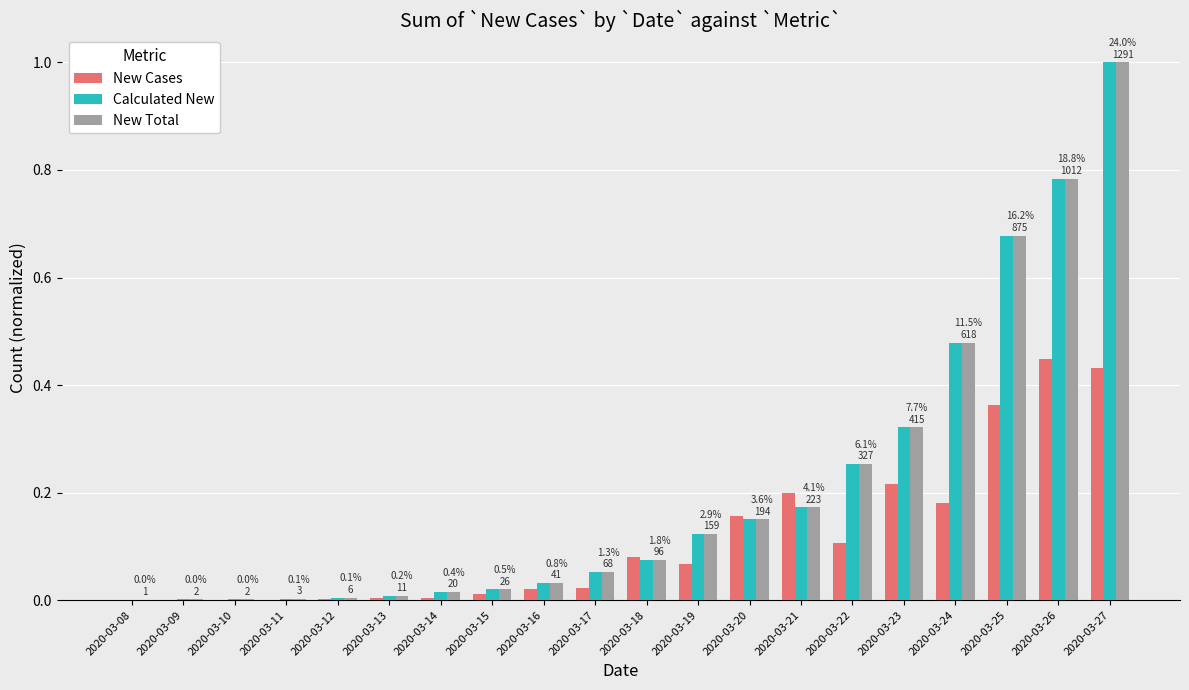

Which category has the highest value across all series?

2020-03-27